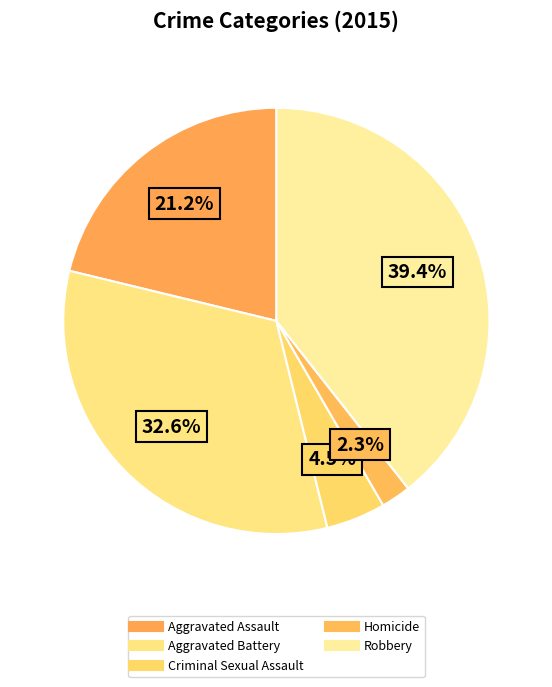

How many slices are in this pie chart?

5